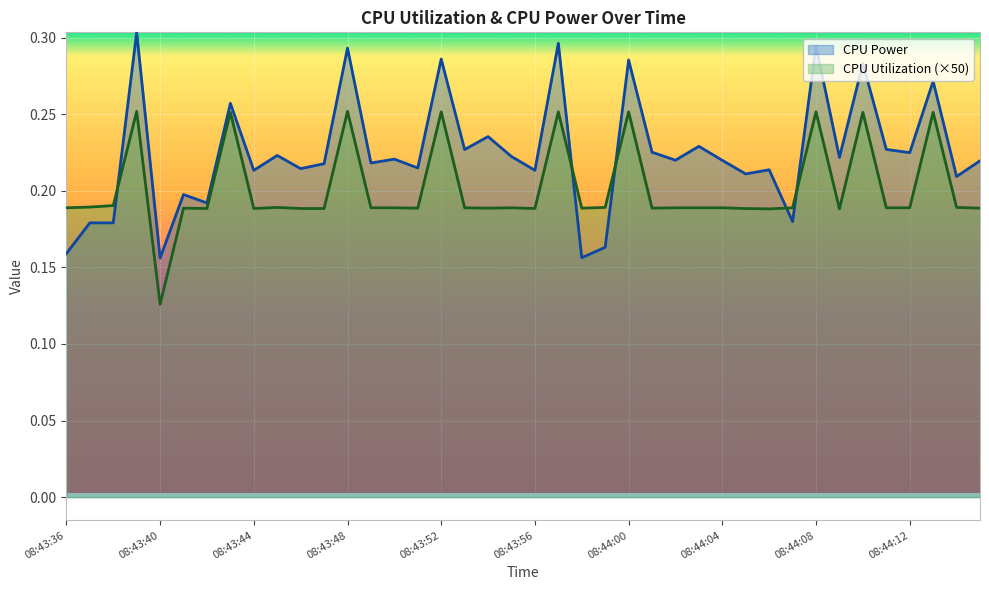

True or false: CPU Power and CPU Utilization (×50) intersect in this chart.

True